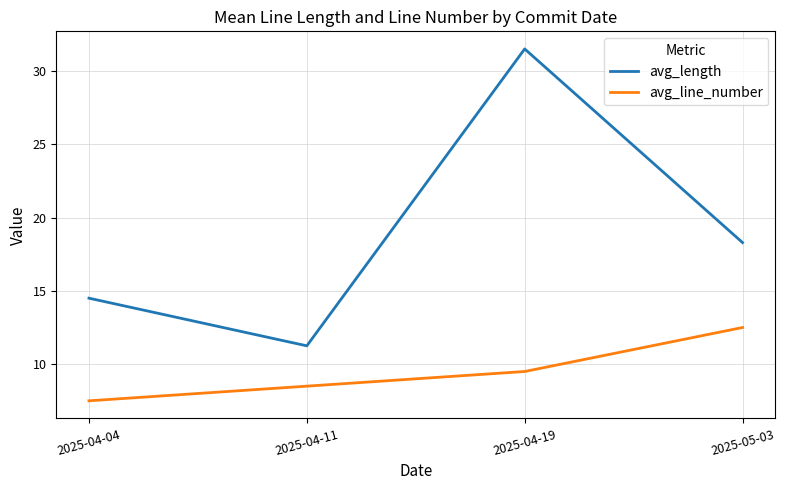

What is the approximate value of avg_line_number at 2025-04-04?

7.5